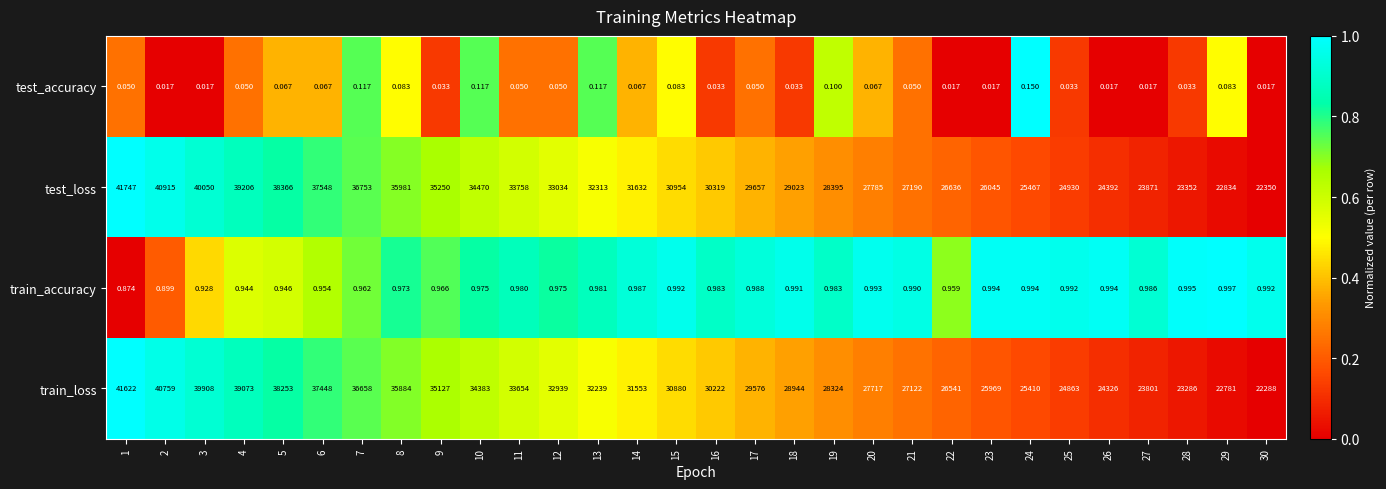

List the series in order of their peak value, highest first.

test_loss, train_loss, train_accuracy, test_accuracy